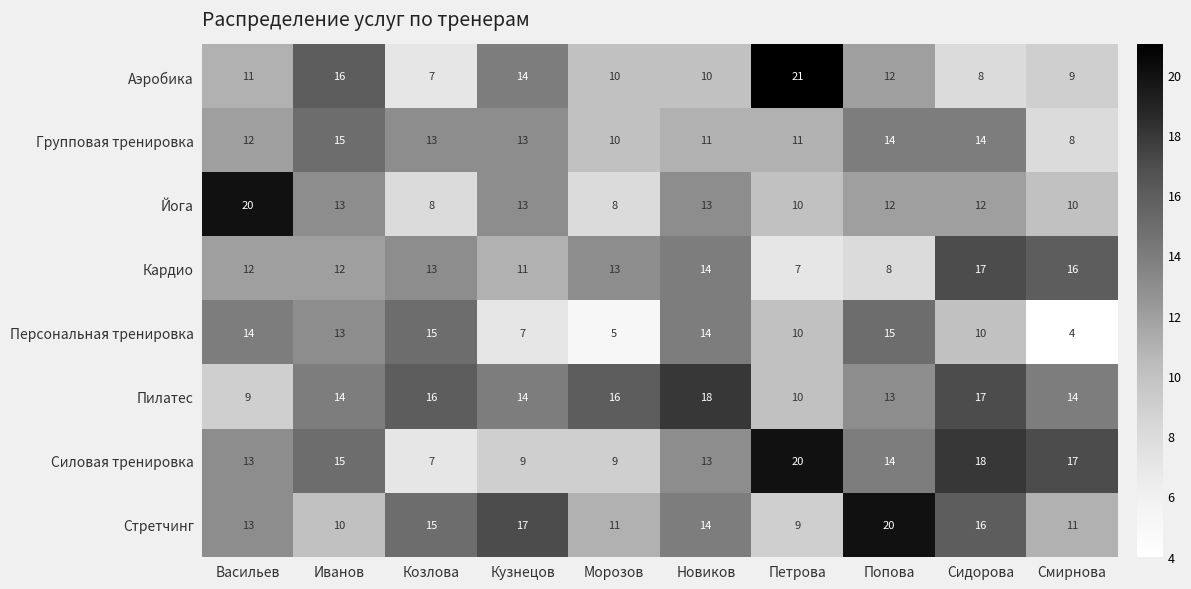

What is the sum of all Групповая тренировка values?

121